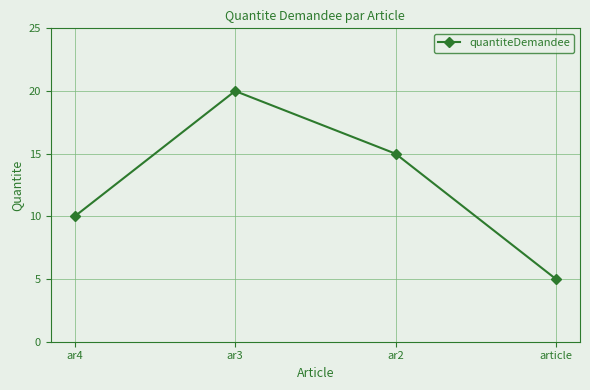

List the labels in order of value, largest first.

ar3, ar2, ar4, article